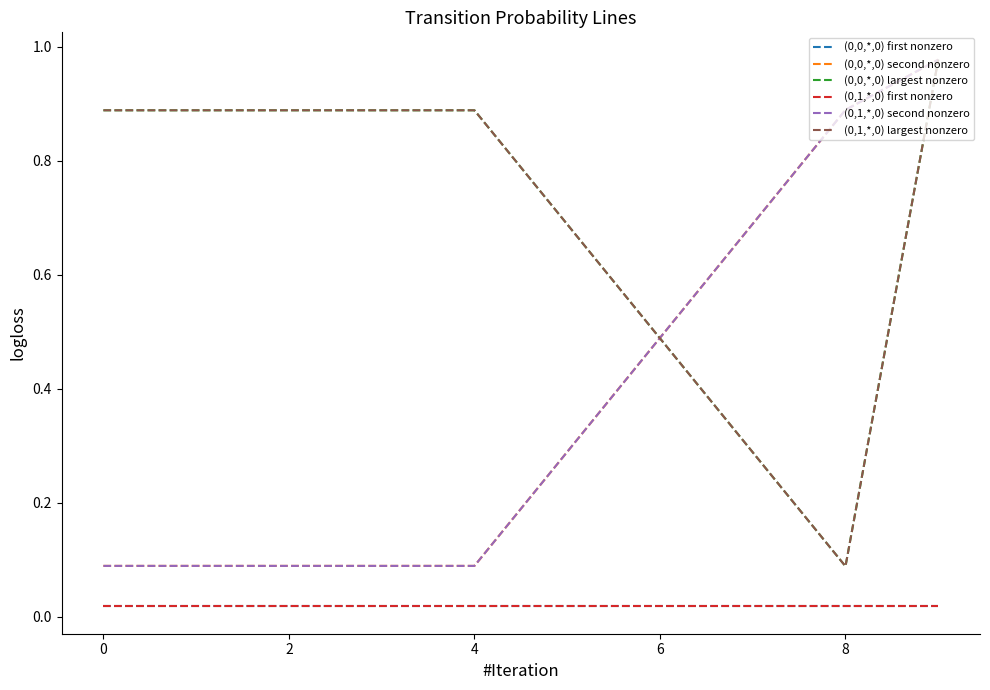

Reading right to left, transcribe all the data shown in this chart.

(0,0,*,0) first nonzero: 0.0	0.0	0.0	0.0	0.0	0.0	0.0	0.0	0.0	0.0
(0,0,*,0) second nonzero: 1.0	0.9	0.7	0.5	0.3	0.1	0.1	0.1	0.1	0.1
(0,0,*,0) largest nonzero: 1.0	0.1	0.3	0.5	0.7	0.9	0.9	0.9	0.9	0.9
(0,1,*,0) first nonzero: 0.0	0.0	0.0	0.0	0.0	0.0	0.0	0.0	0.0	0.0
(0,1,*,0) second nonzero: 1.0	0.9	0.7	0.5	0.3	0.1	0.1	0.1	0.1	0.1
(0,1,*,0) largest nonzero: 1.0	0.1	0.3	0.5	0.7	0.9	0.9	0.9	0.9	0.9